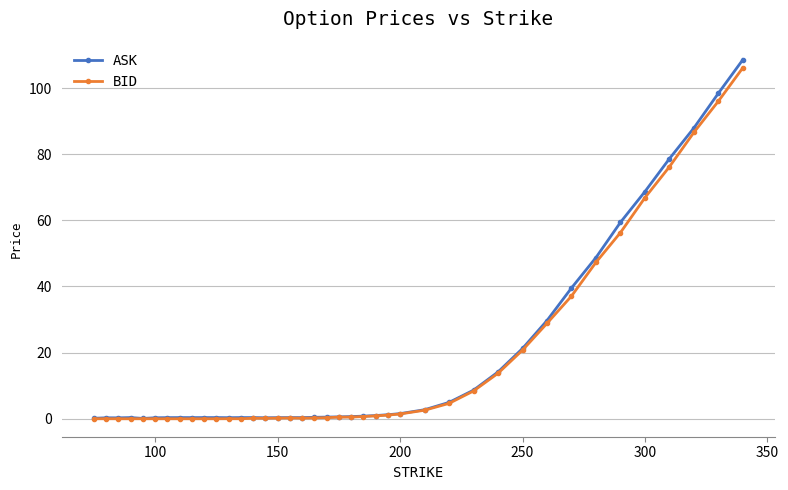

Which series has the largest range (max minus min)?

ASK